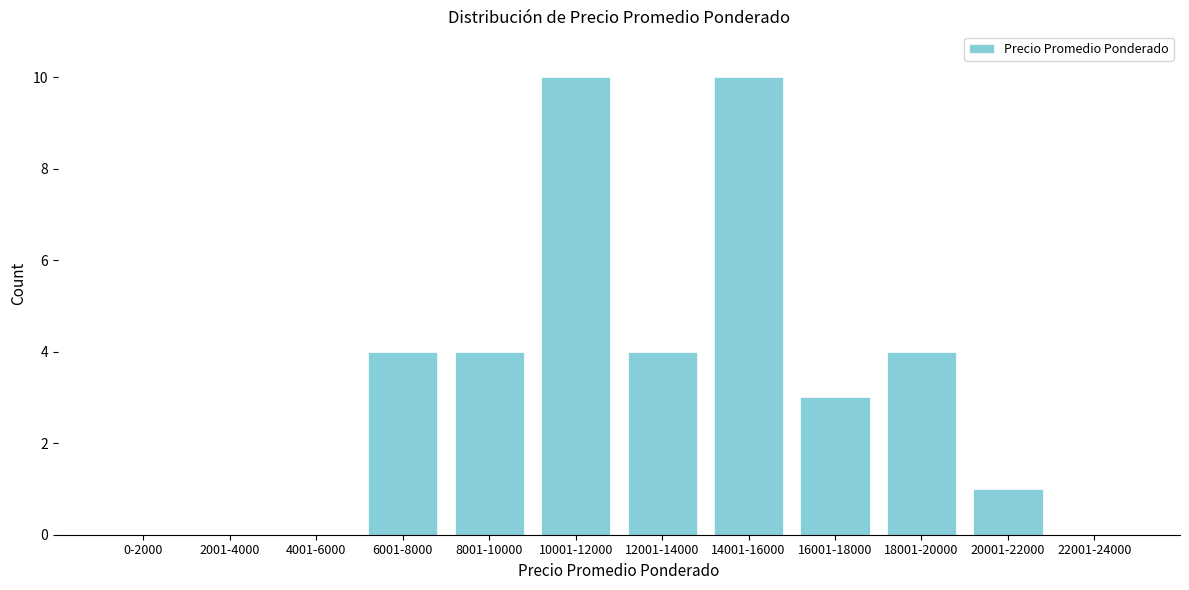

Reading right to left, transcribe all the data shown in this chart.

22001-24000=0	20001-22000=1	18001-20000=4	16001-18000=3	14001-16000=10	12001-14000=4	10001-12000=10	8001-10000=4	6001-8000=4	4001-6000=0	2001-4000=0	0-2000=0